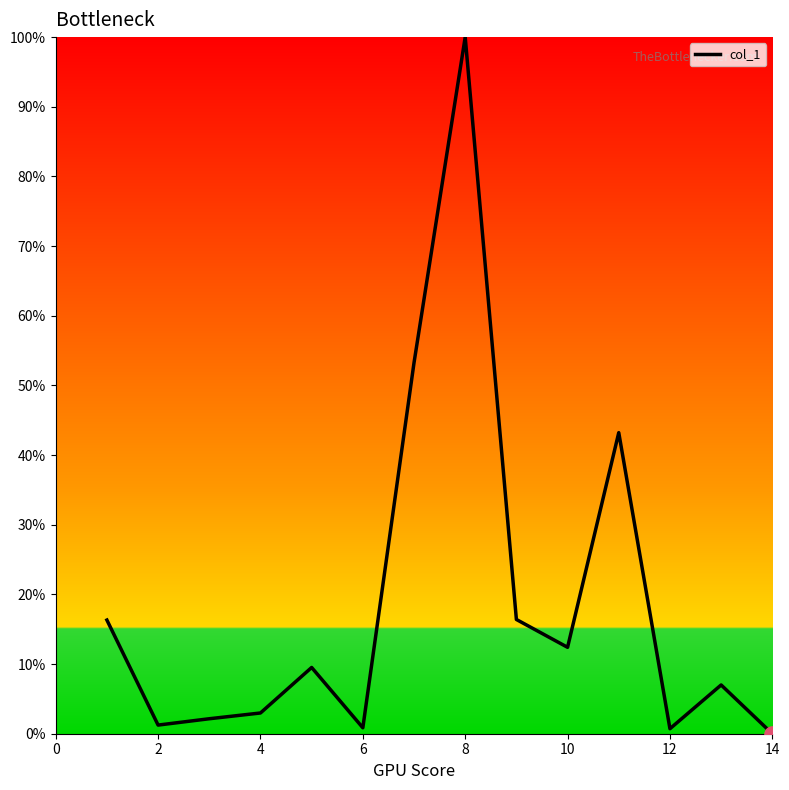

How many lines are shown in the chart?

1